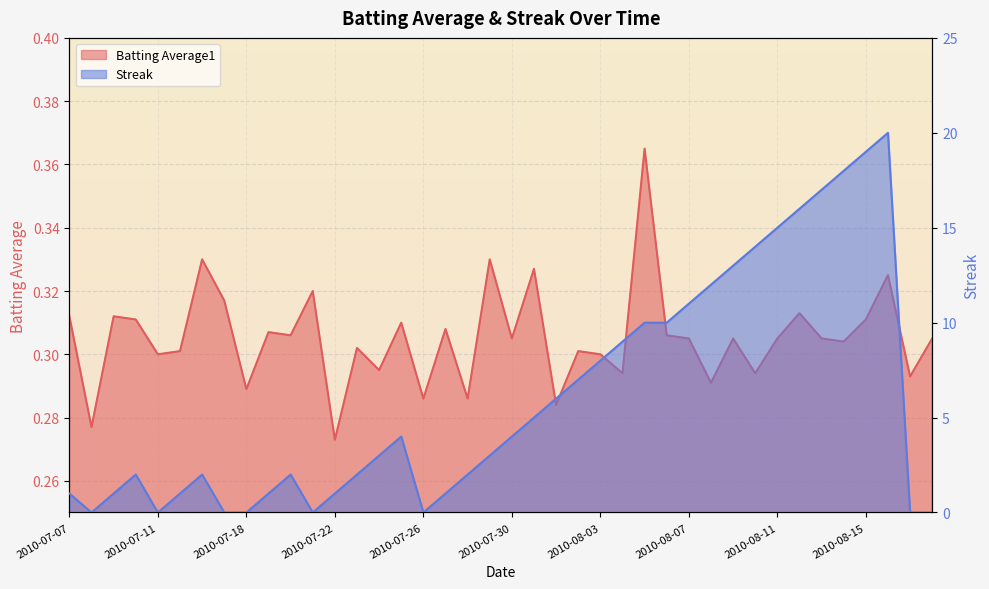

Rank the series by their average value, from lowest to highest.

Batting Average1, Streak